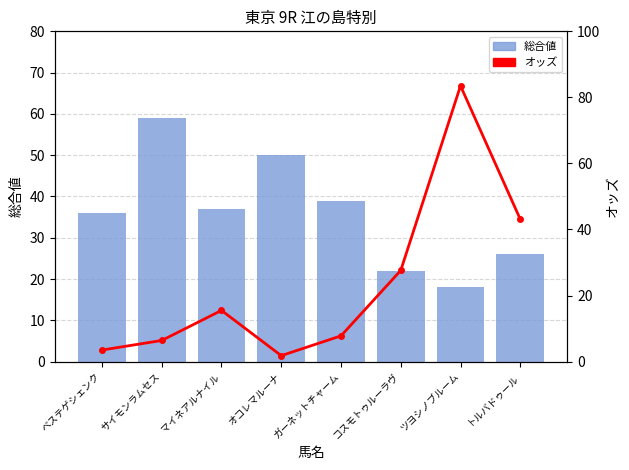

What is the total value across all series at ツヨシノブルーム?

101.5